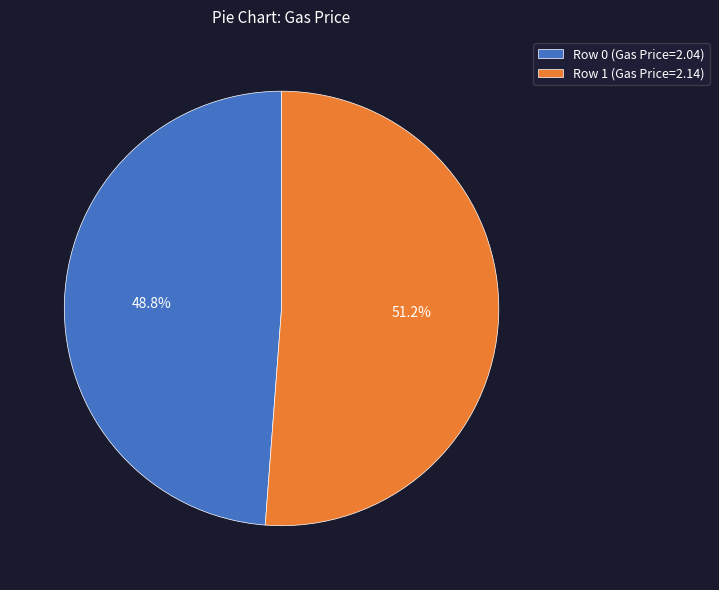

What is the ratio of the value at Row 0 (Gas Price=2.04) to the value at Row 1 (Gas Price=2.14)?

1.0